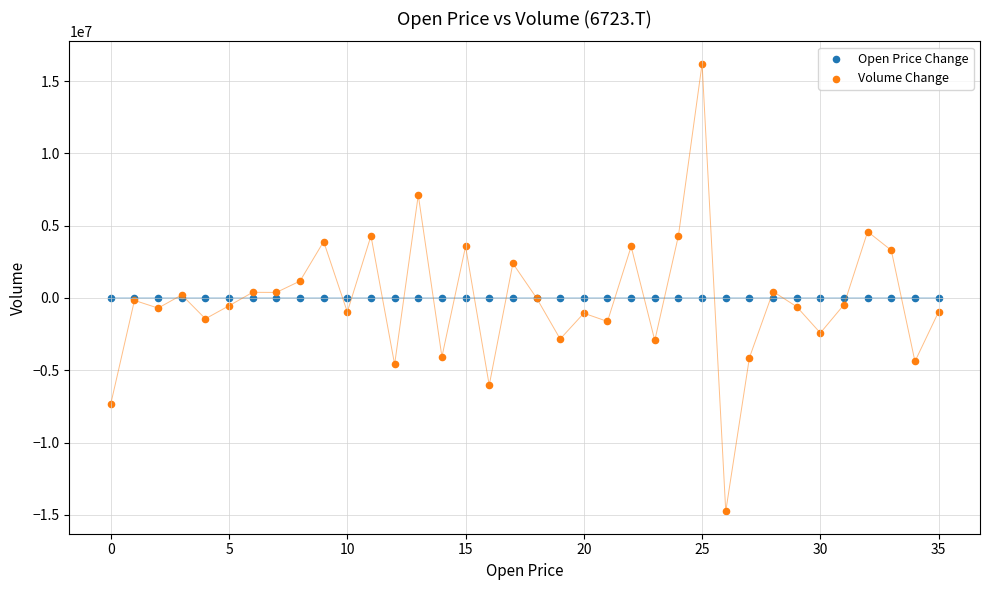

Which series reaches the maximum Y coordinate?

Volume Change